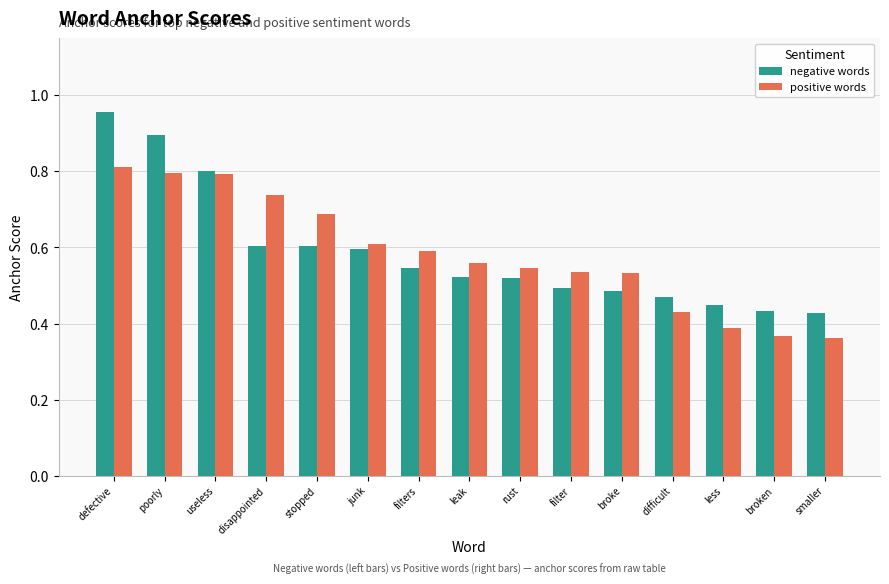

What is the difference between the positive words values at junk and poorly?

0.2